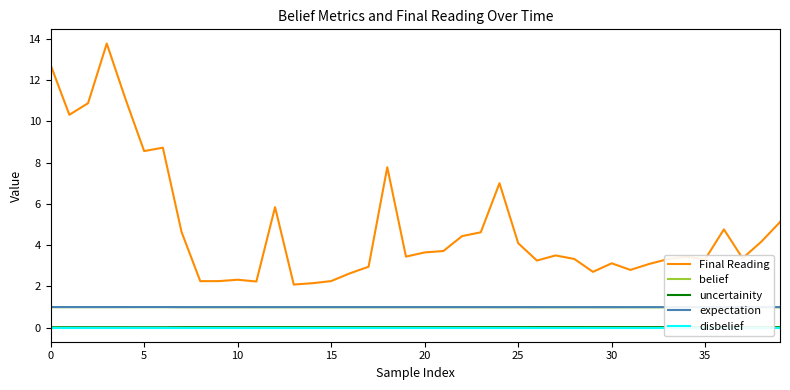

Count the number of data series in this chart.

5